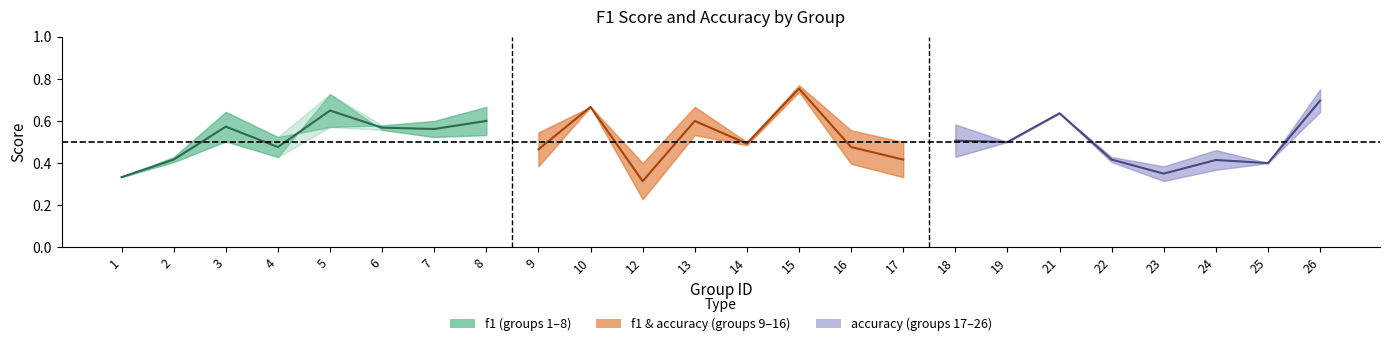

Which series ends up on top after the final intersection of f1 and accuracy?

accuracy